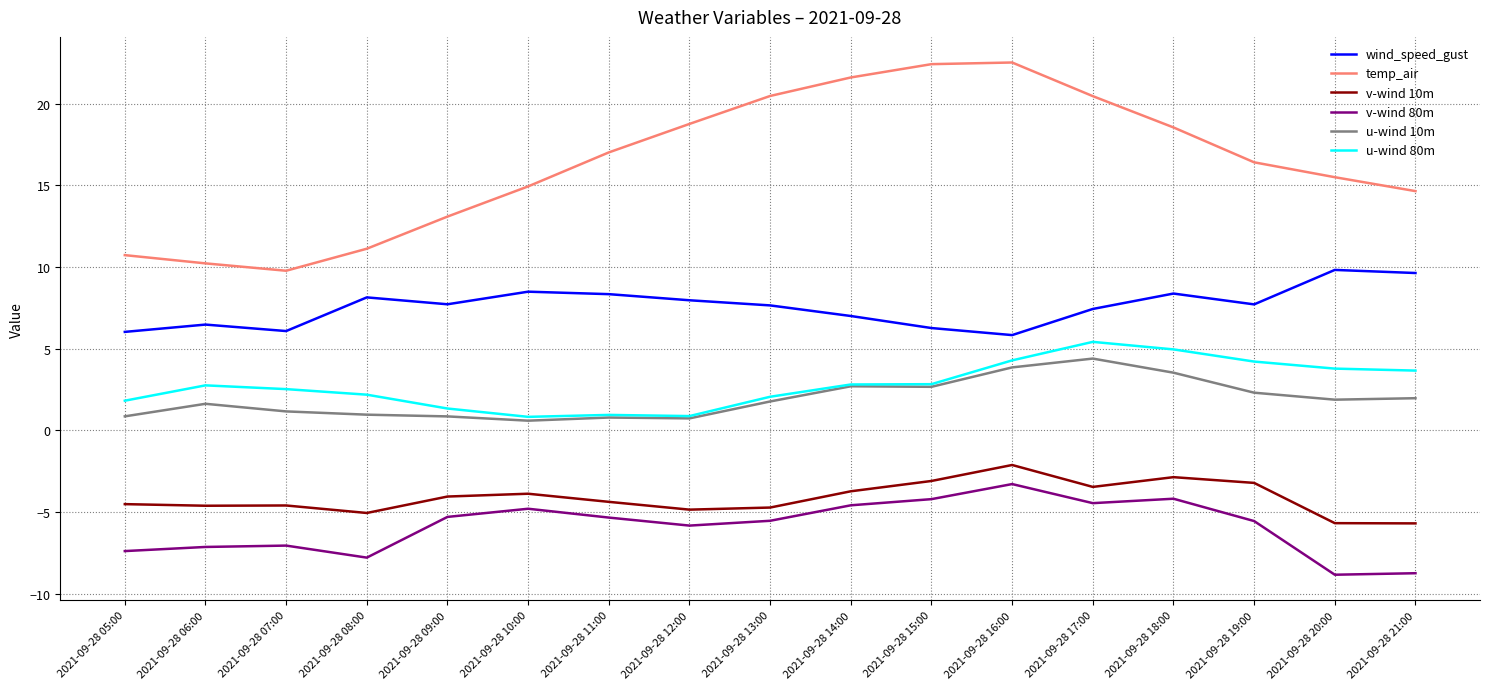

Is it true that u-wind 80m equals 1.8 at 2021-09-28 05:00?

True